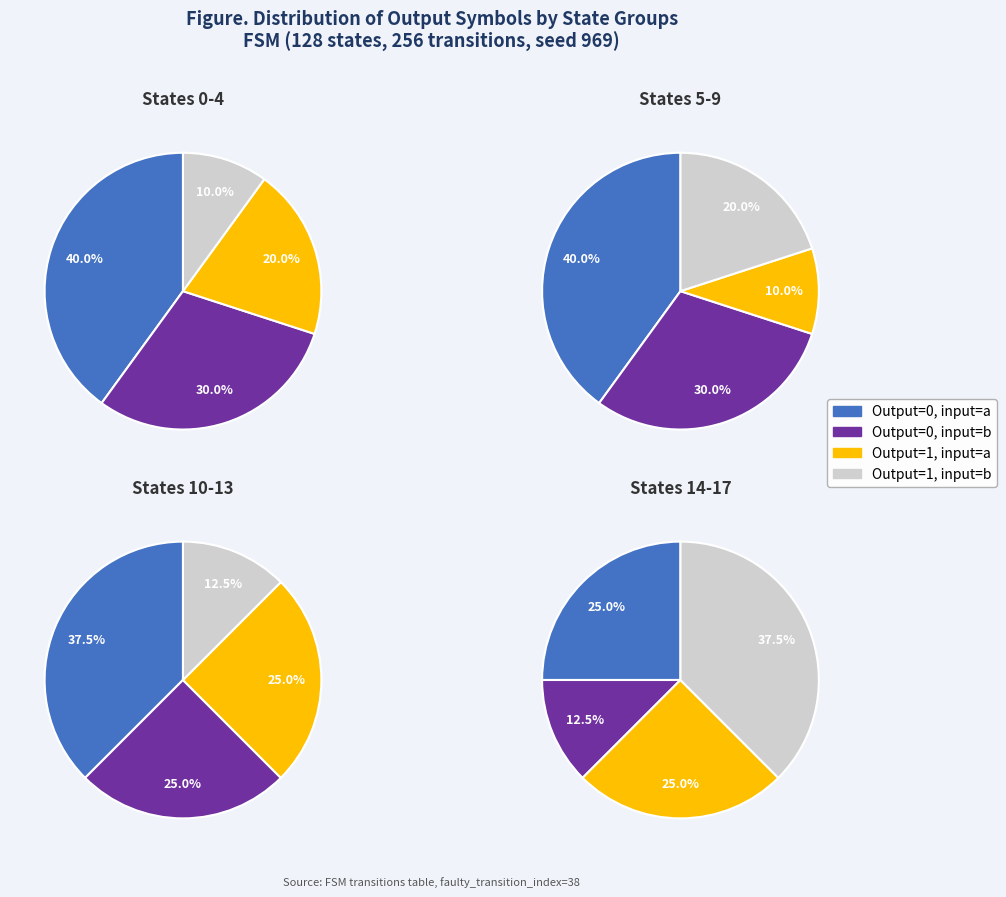

True or false: State 32-63 accounts for 14% of the total.

False